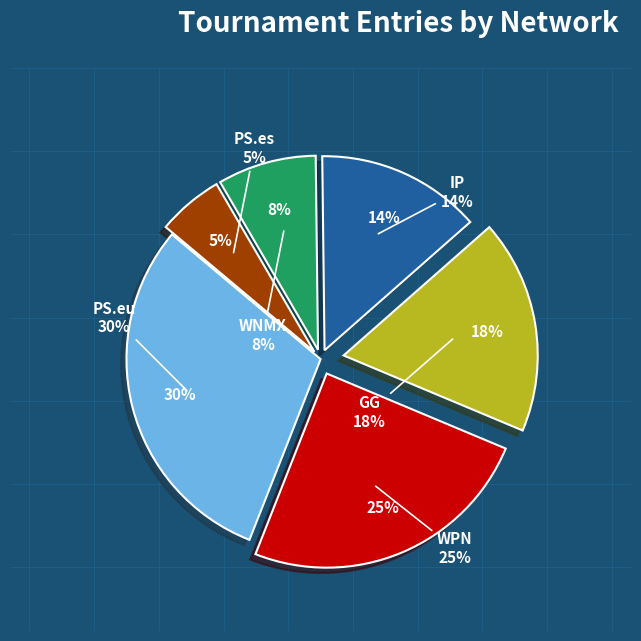

True or false: WNMX accounts for 22% of the total.

False